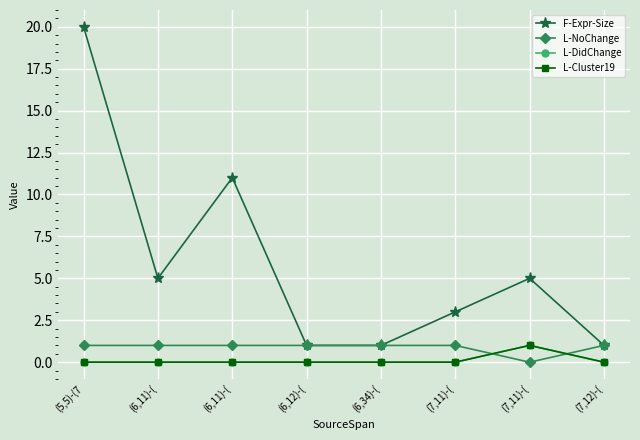

At which label does F-Expr-Size reach its minimum?

(6,12)-(